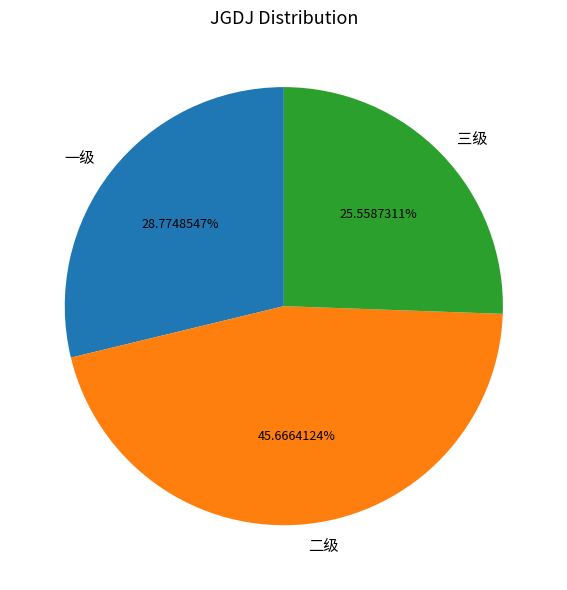

What is the largest slice in the pie chart?

二级